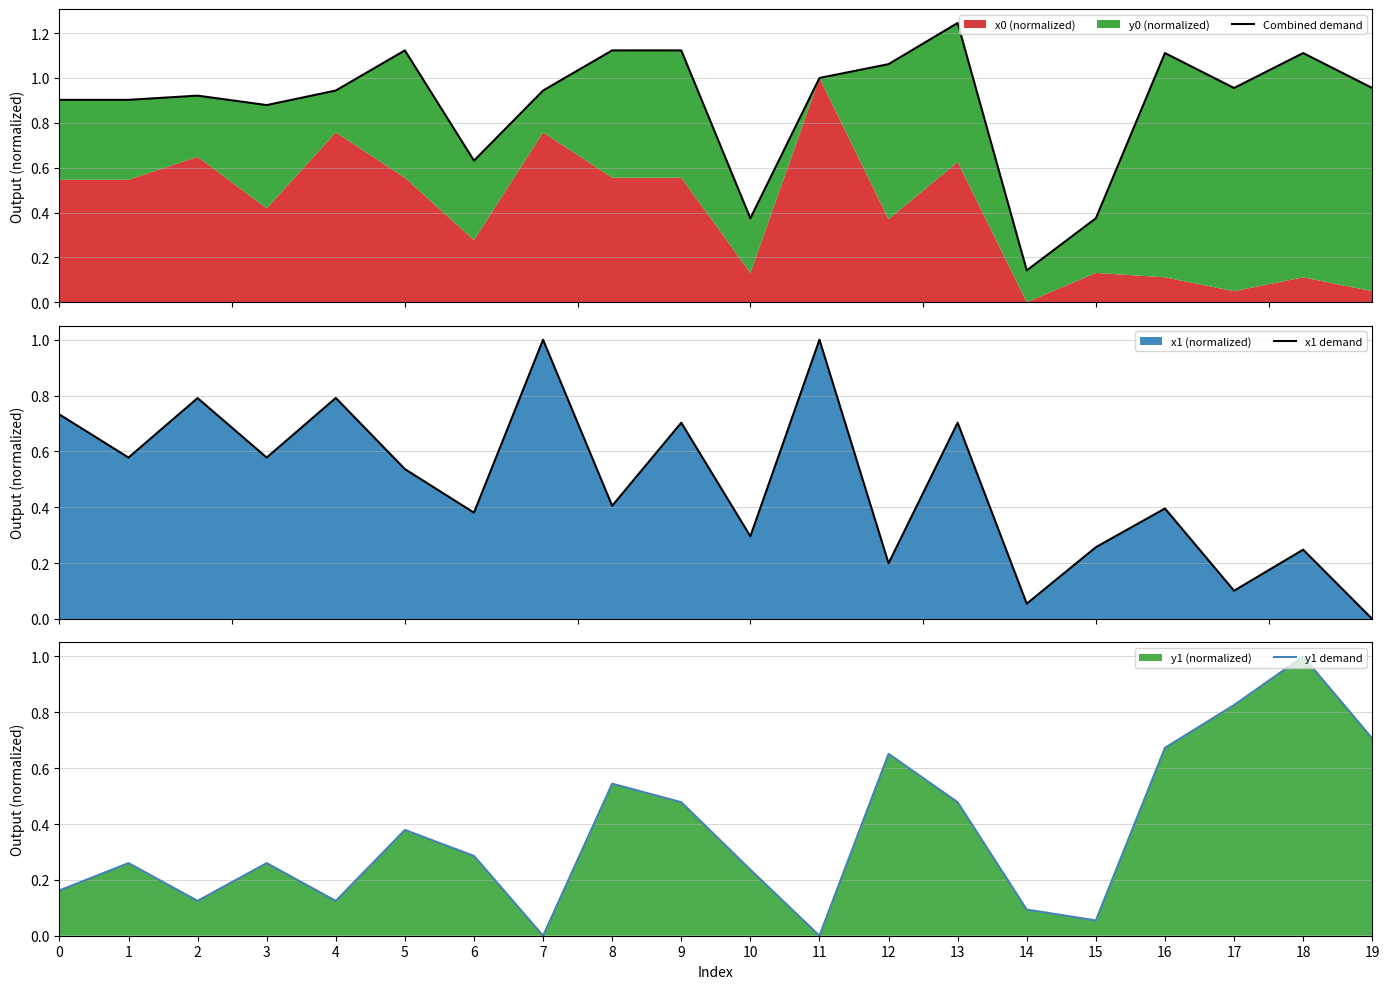

True or false: x1 demand and Combined demand intersect in this chart.

True